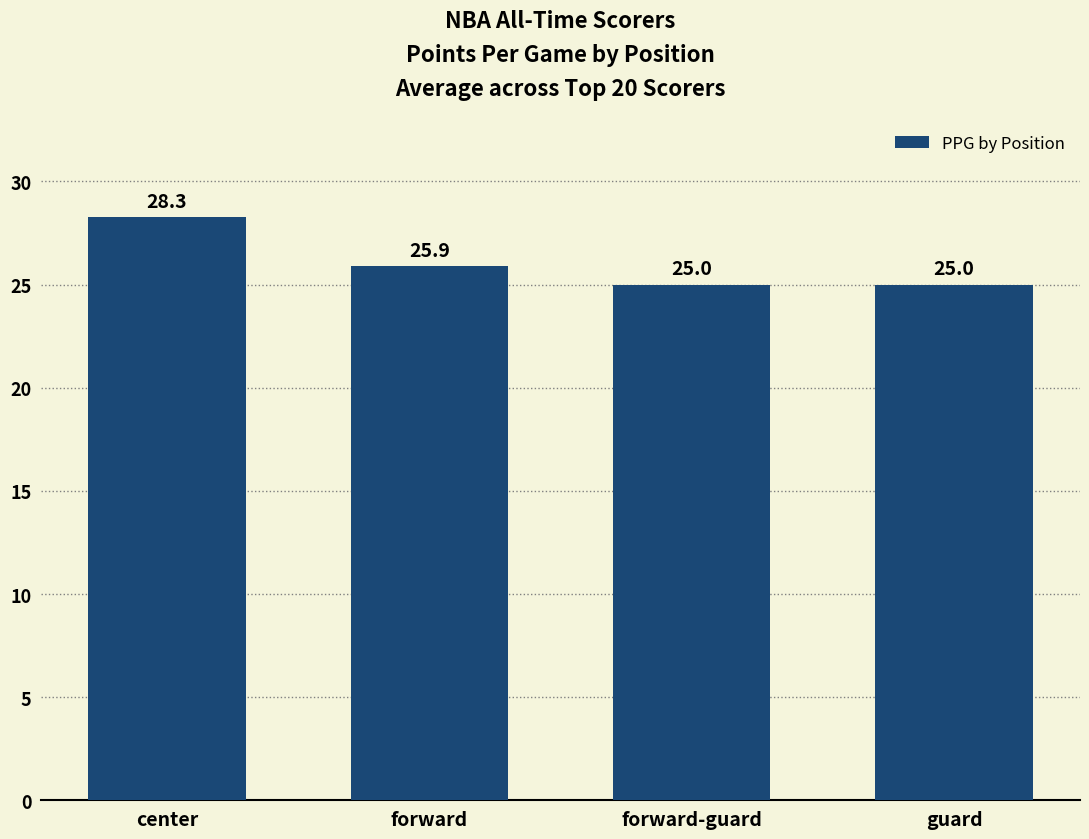

What is the minimum value shown in the chart?

25.0